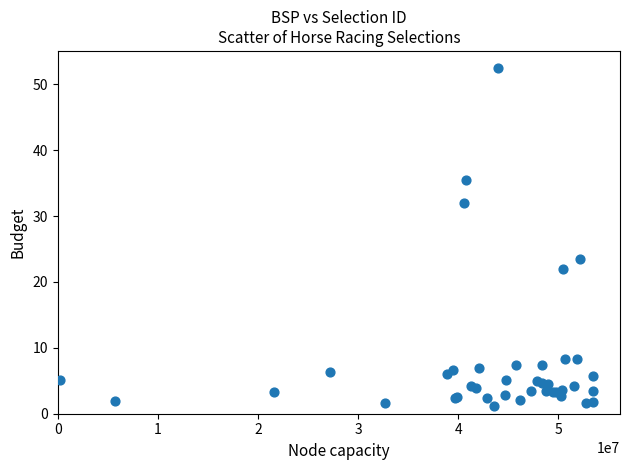

What Y value in the scatter plot is closest to 26?

23.5